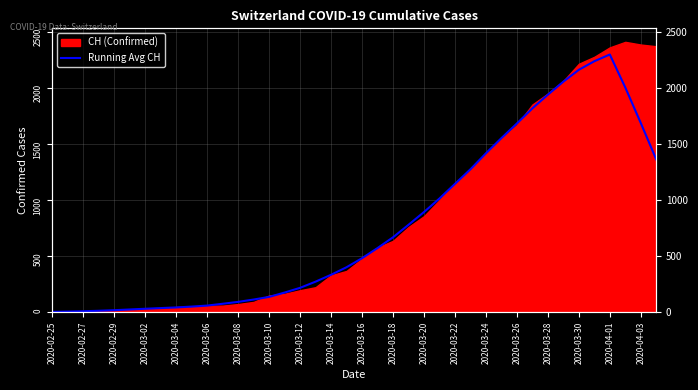

How many lines are shown in the chart?

1